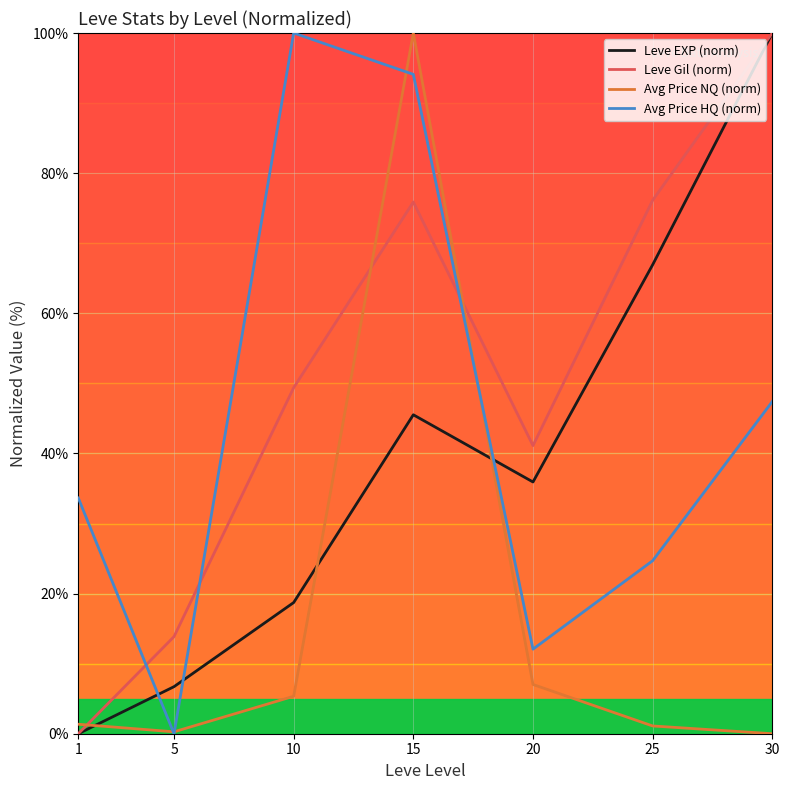

How many intersections are there between Avg Price HQ (norm) and Leve EXP (norm)?

3